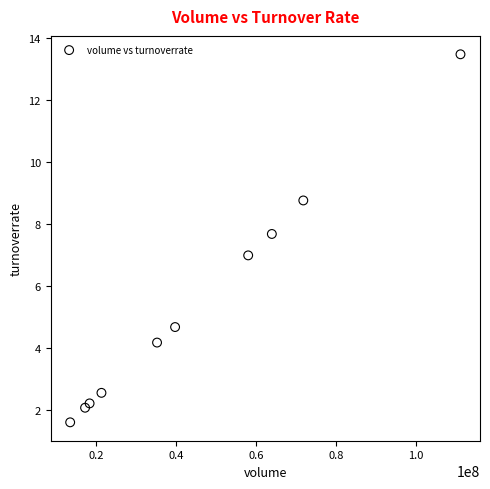

What is the range of Y values (max minus min)?

11.9